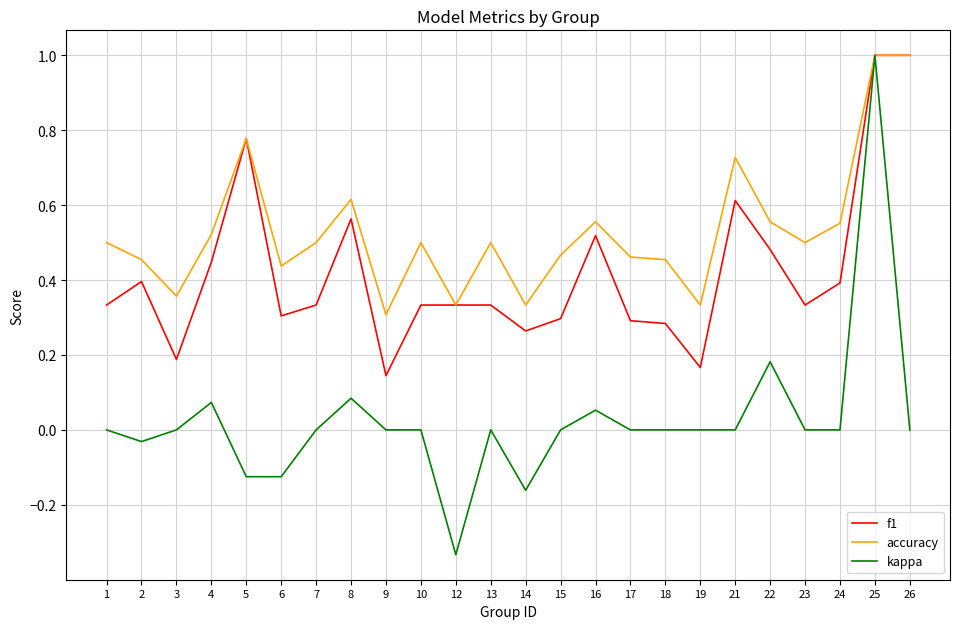

How many accuracy values are between 0 and 1?

24